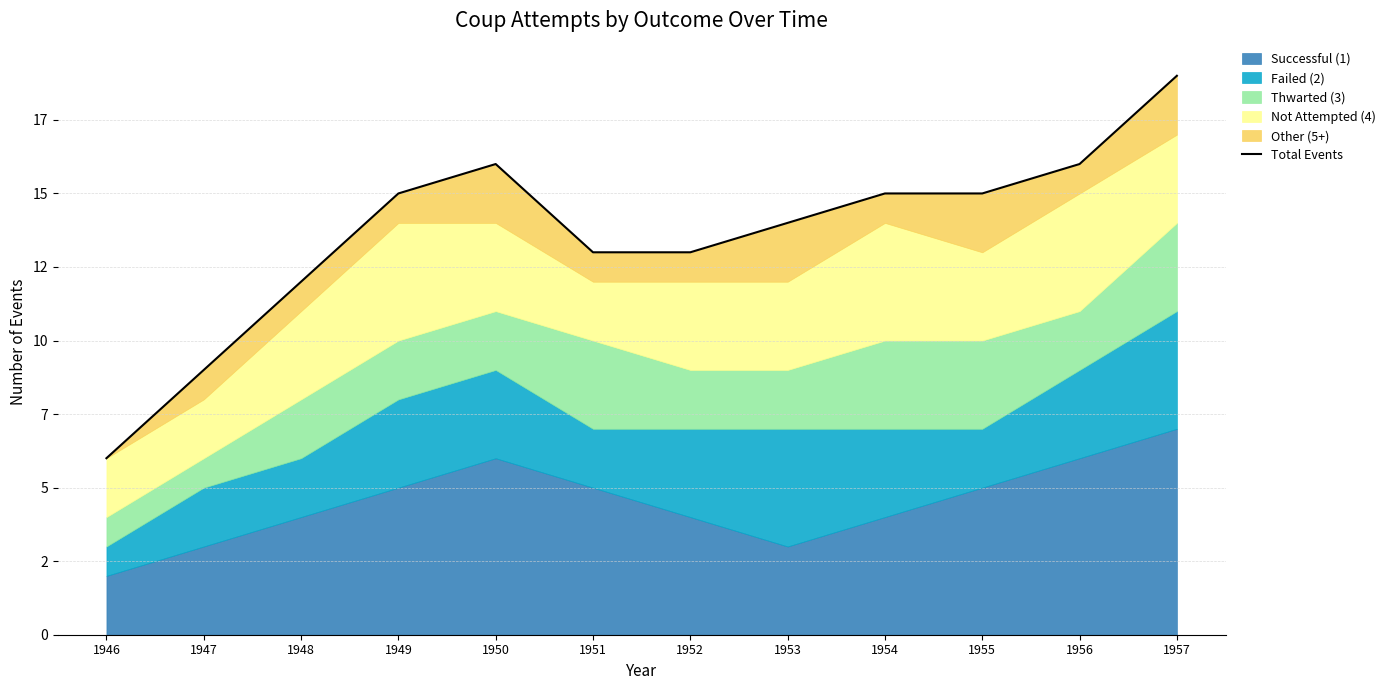

Does the chart have visible grid lines?

Yes